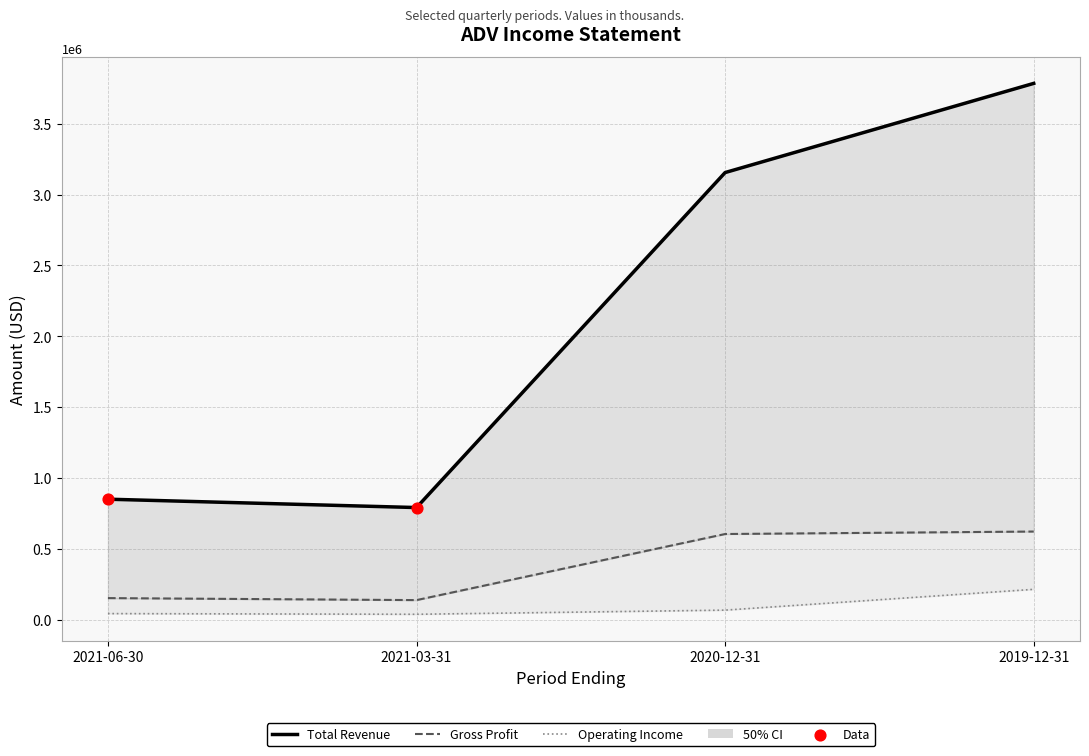

At how many categories does at least one series exceed 1466548?

2